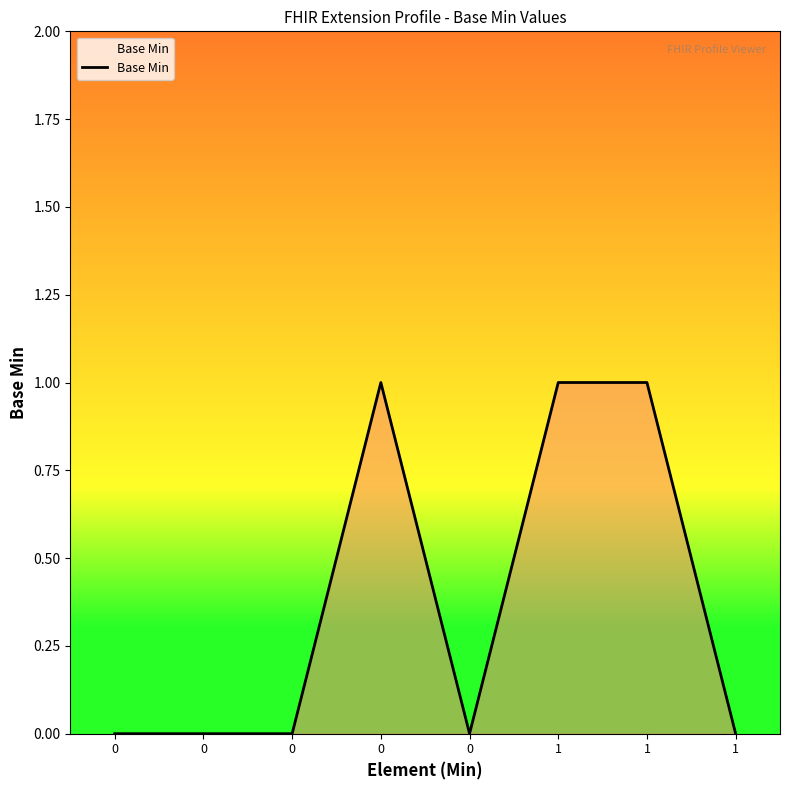

How many categories are shown in the chart?

8